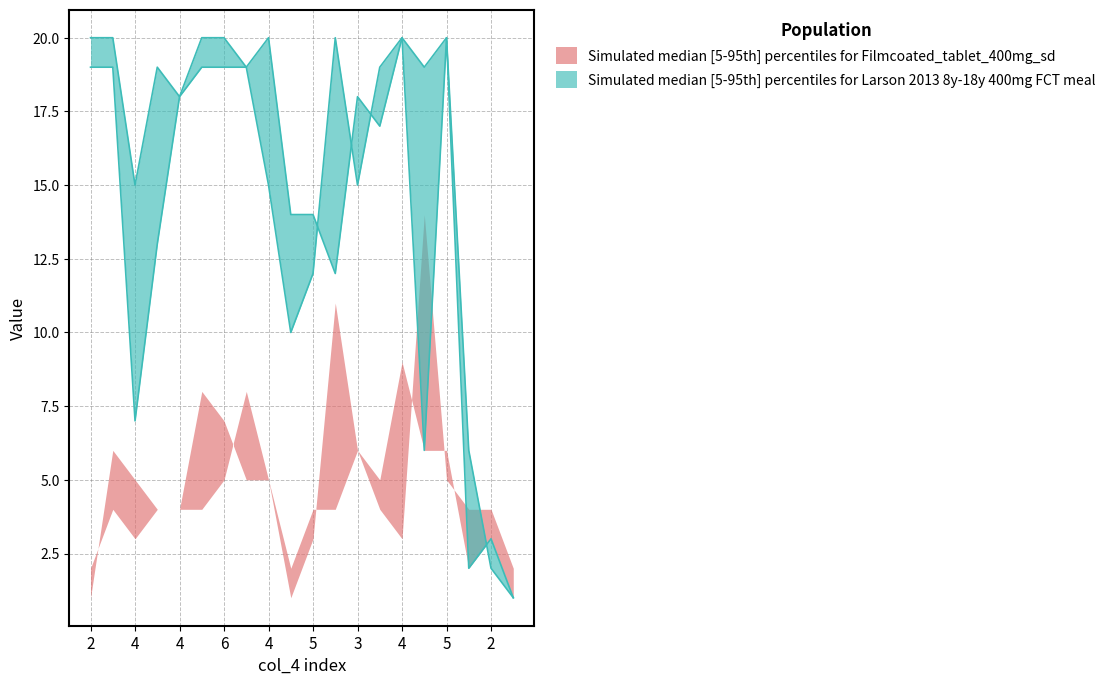

How many data points does each series have?

20